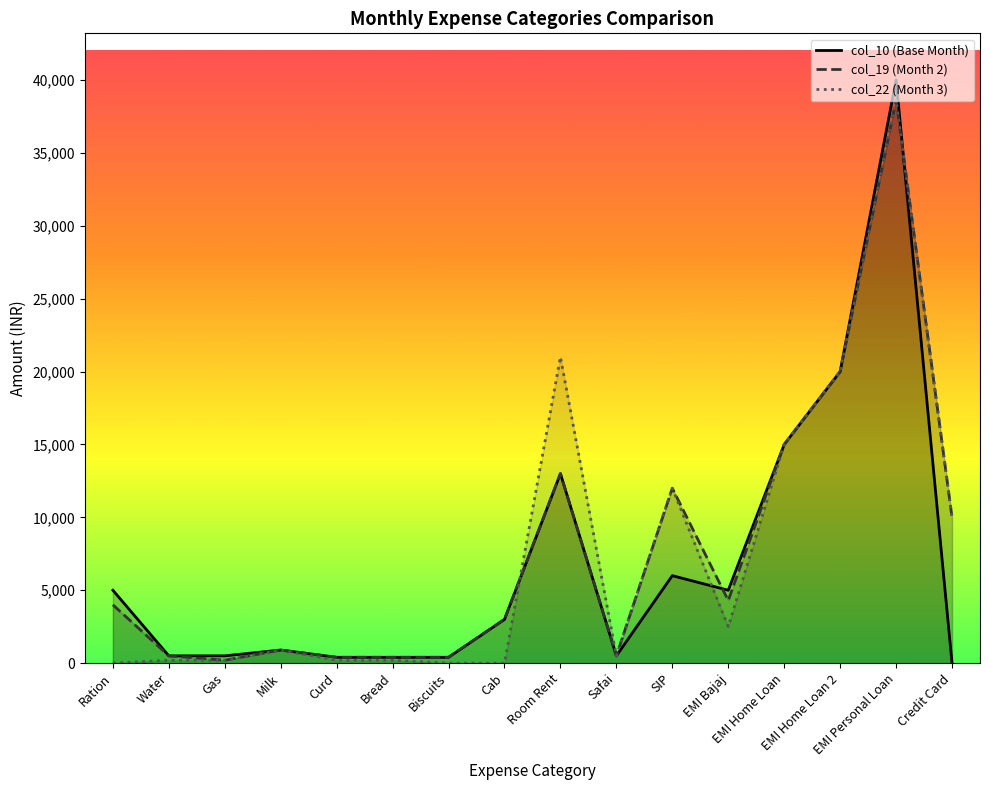

What is the value of the col_22 (Month 3) point at the 15th from the left?

38625